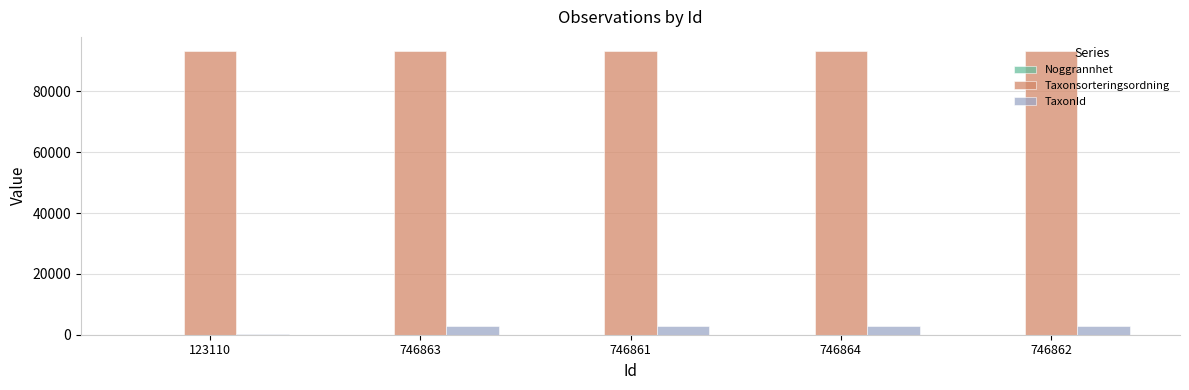

What is the maximum value for TaxonId?

2818